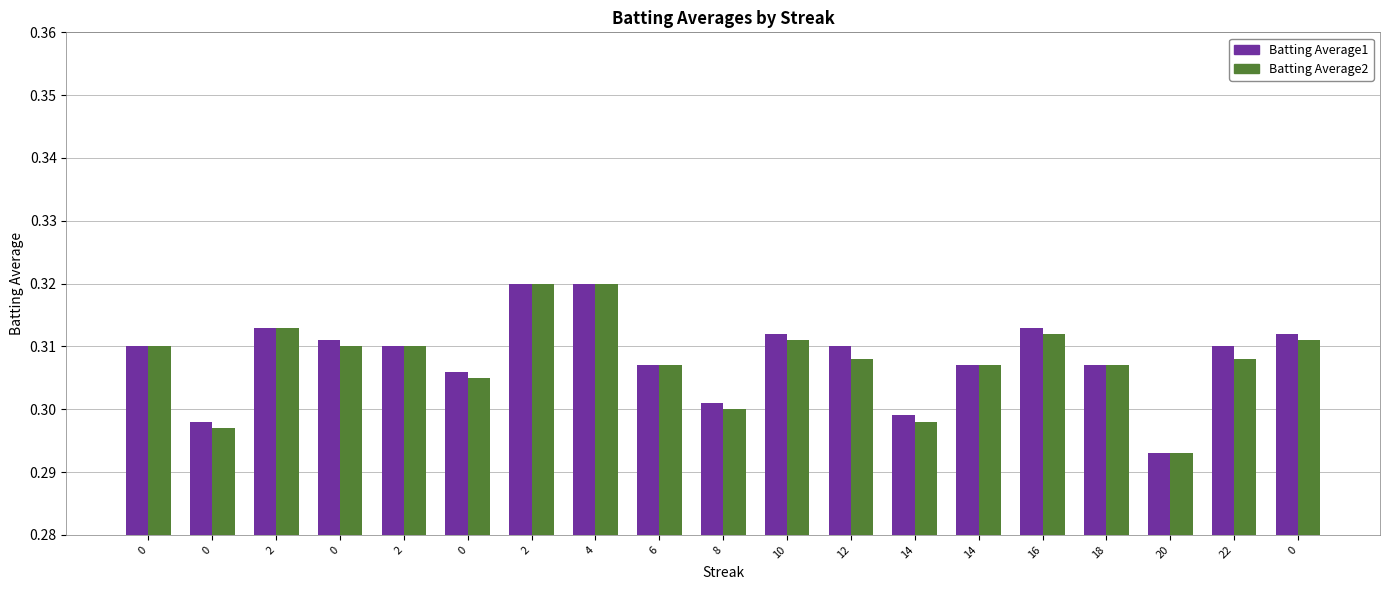

How many Batting Average2 values are between 0 and 1?

19